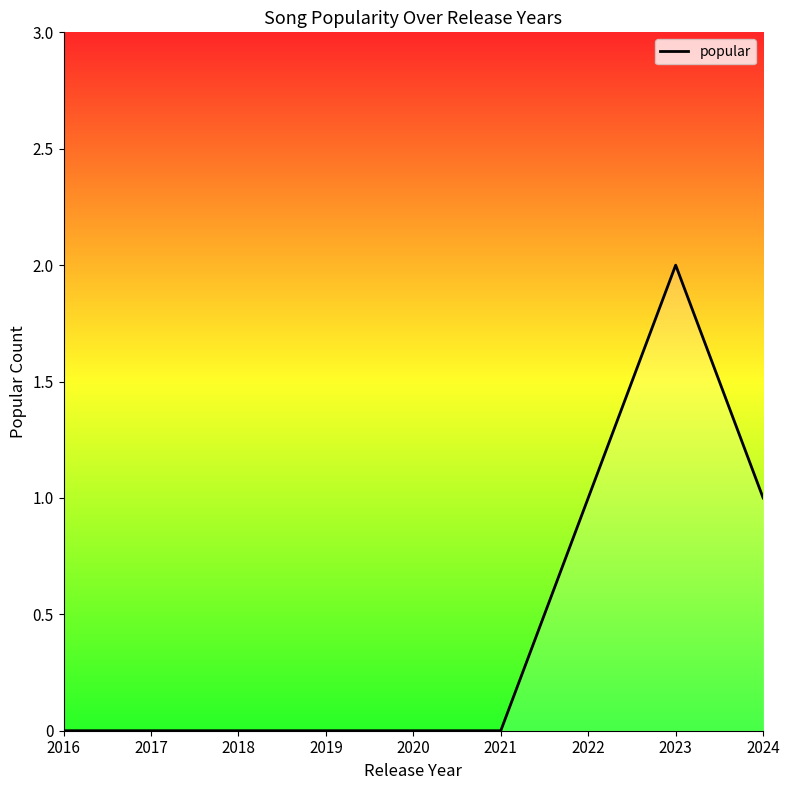

What is the difference between the maximum and minimum values?

2